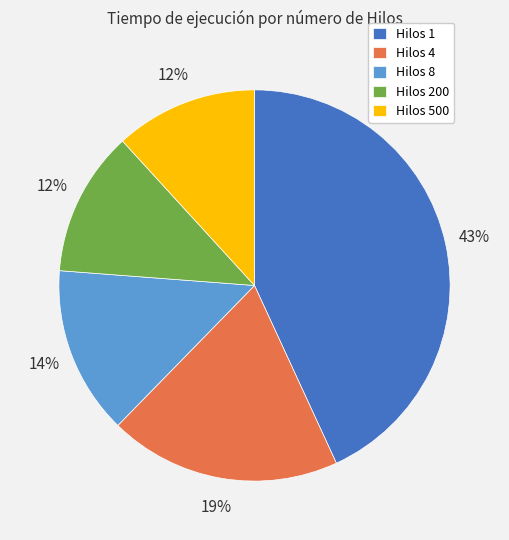

Is the sum of Hilos 200 and Hilos 4 greater than half?

No